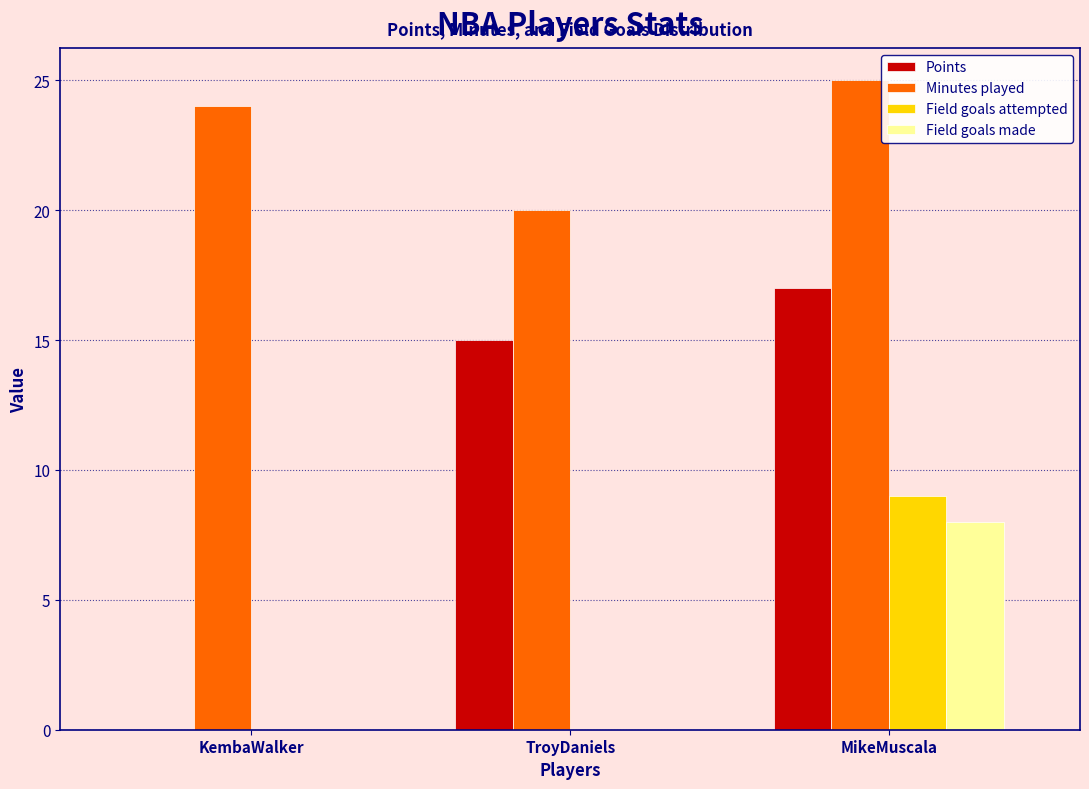

What is the sum of the Minutes played values at MikeMuscala and KembaWalker?

49